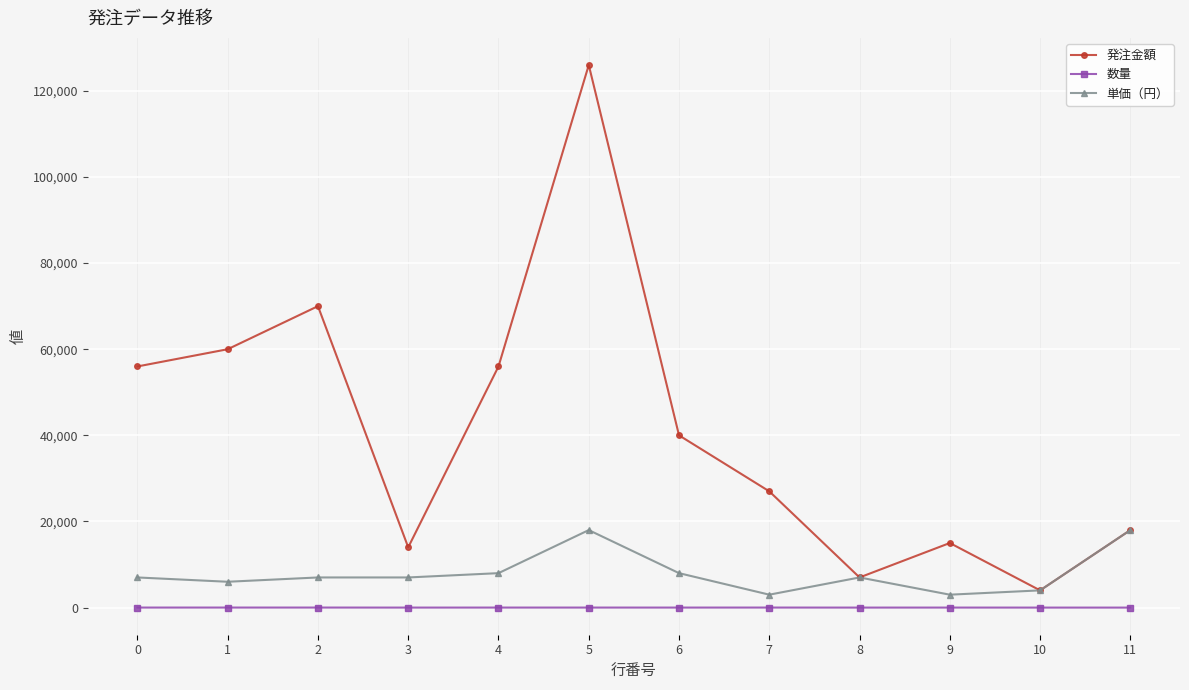

List the series in order of their overall mean, highest first.

発注金額, 単価（円）, 数量